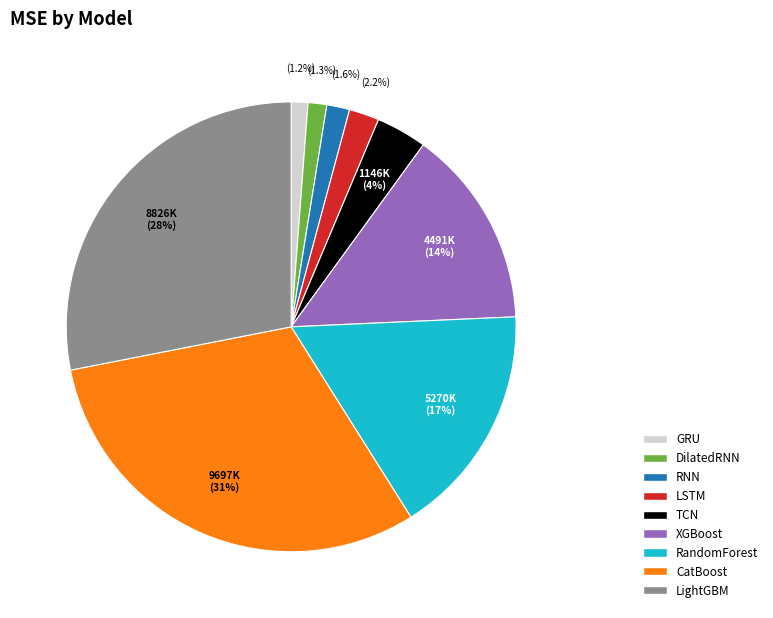

Which has a higher value, XGBoost or GRU?

XGBoost